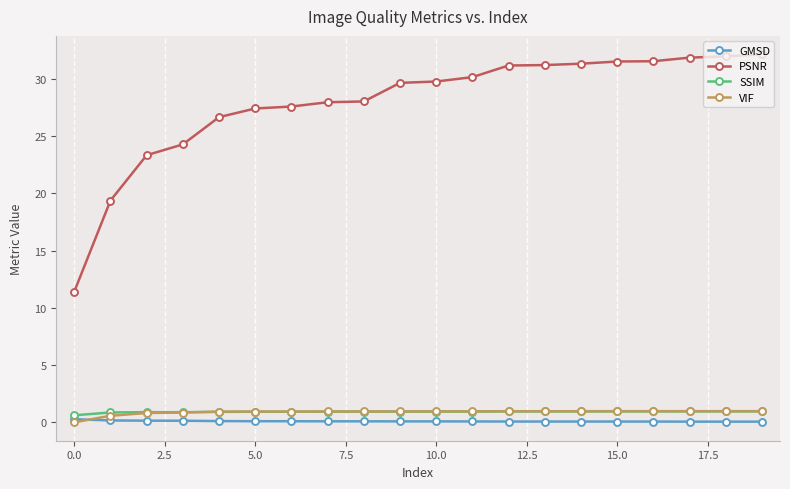

What is the maximum value for PSNR?

32.1